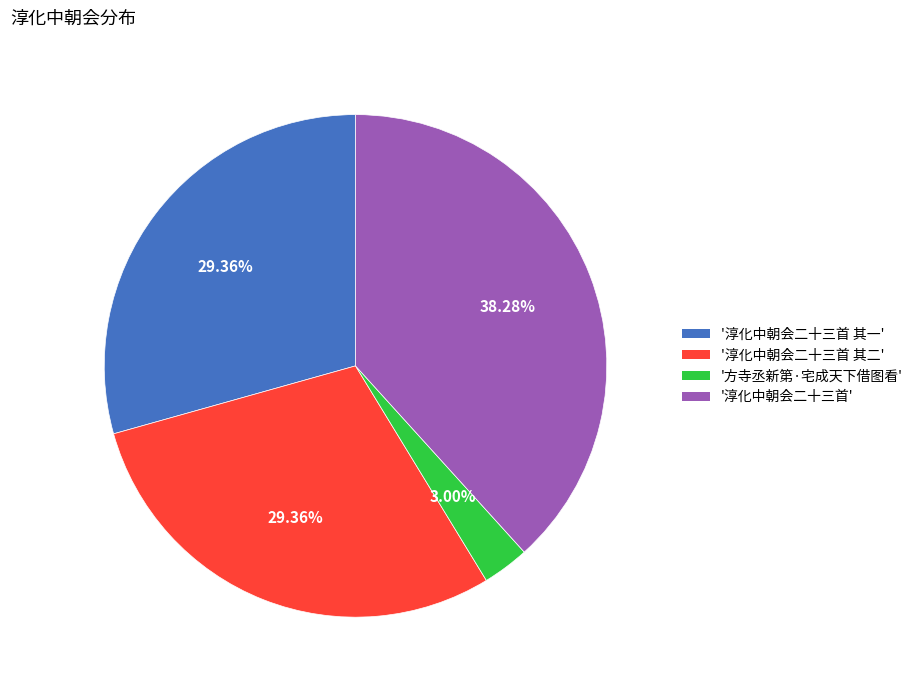

To the nearest percent, what is the difference between the largest and smallest slice percentages?

35%